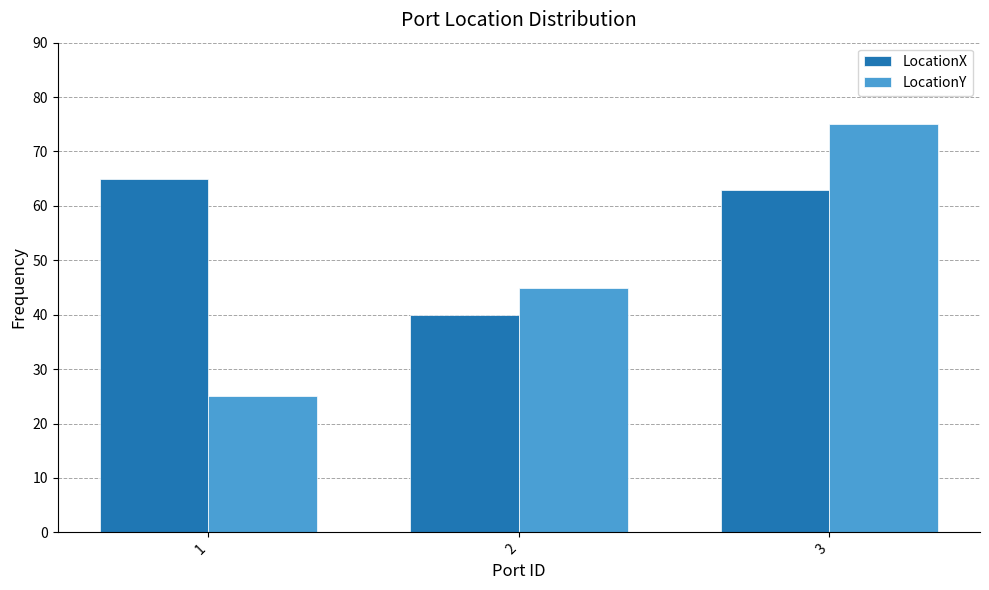

What is the sum of the LocationX values at 1 and 2?

105